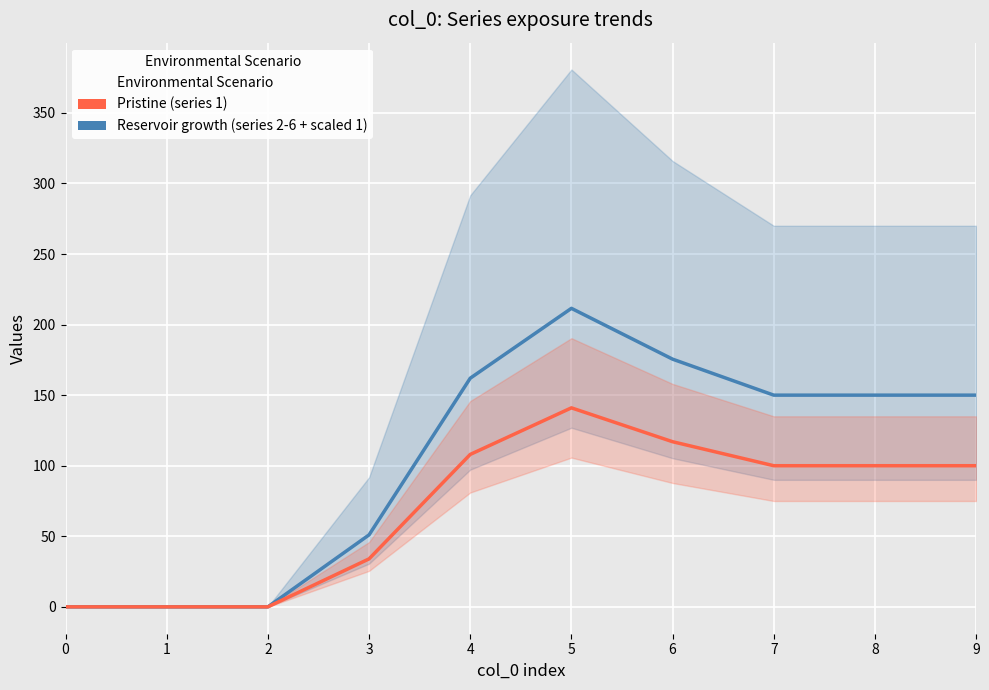

True or false: Pristine (series 1) and Reservoir growth (series 2-6 + scaled 1) cross at least once.

False